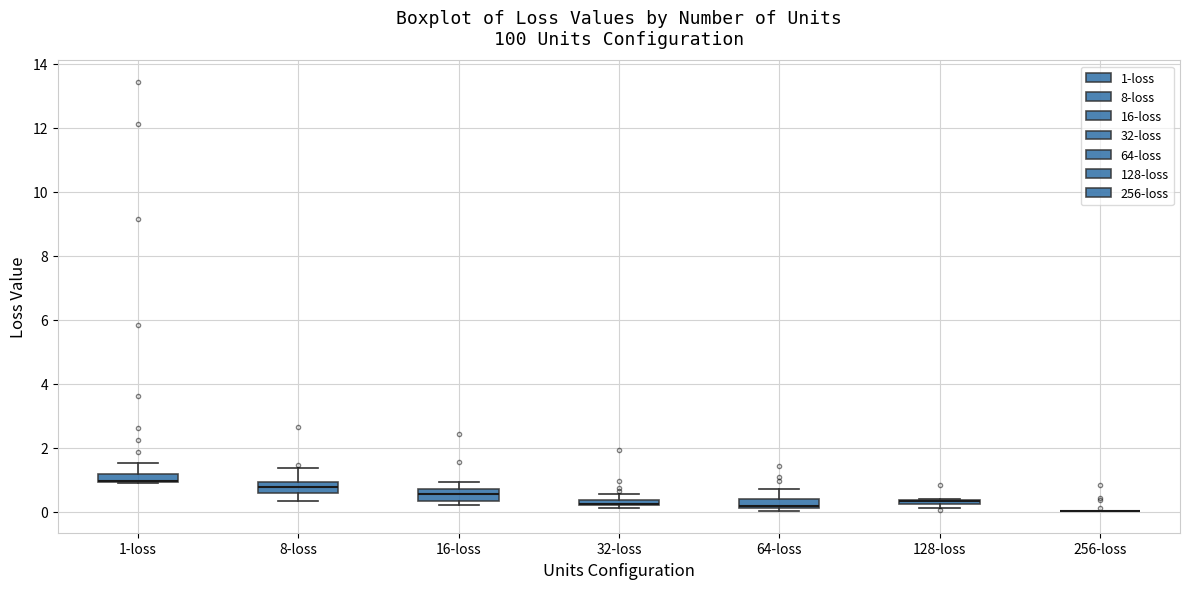

Where is the upper edge of the box for 128-loss on the y-axis? The values are not printed on the chart, so give them approximately, as read against the axis.

0.4